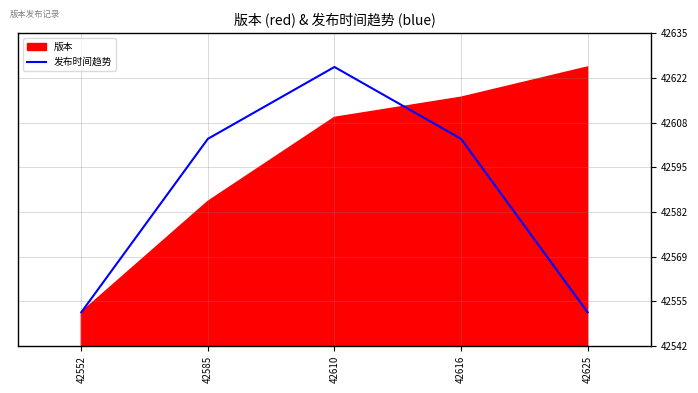

The 发布时间趋势 series shows 42552.0 at 42552. True or false?

True